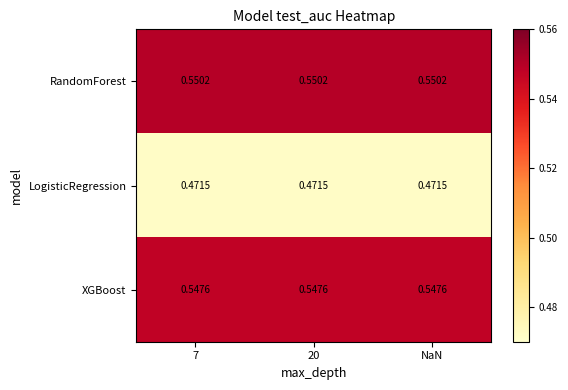

Rank the series at NaN from lowest to highest value.

LogisticRegression, XGBoost, RandomForest